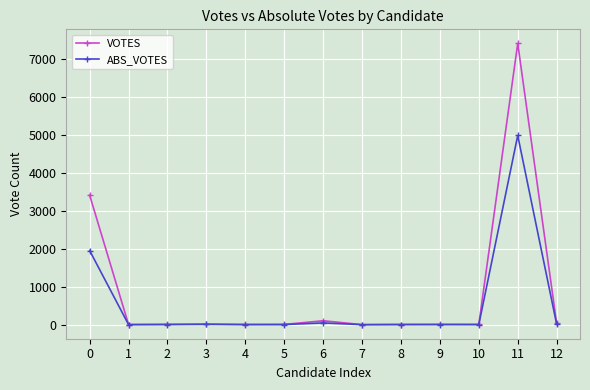

What are all the series names shown in the legend?

VOTES, ABS_VOTES